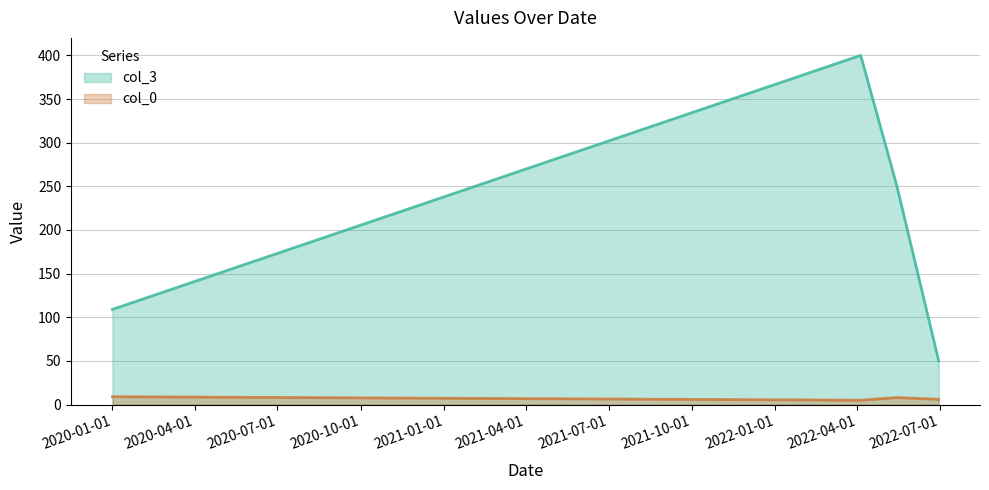

Reading left to right, what are all the values shown in this chart?

col_0: 9	5	8	6
col_3: 109	400	250	50